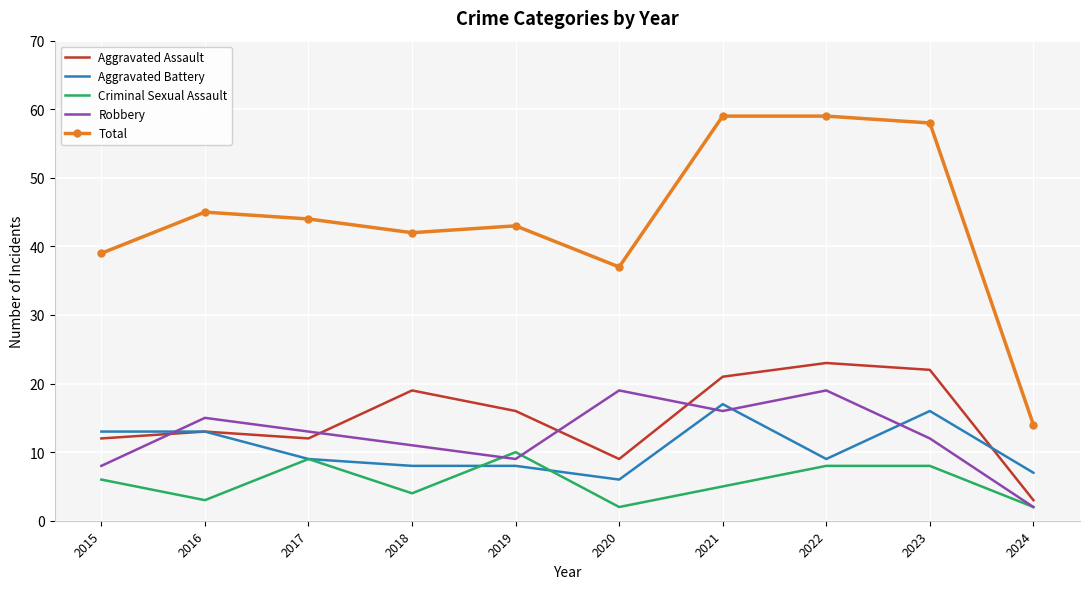

In Robbery, how many points are lower than both neighbors (excluding endpoints)?

2